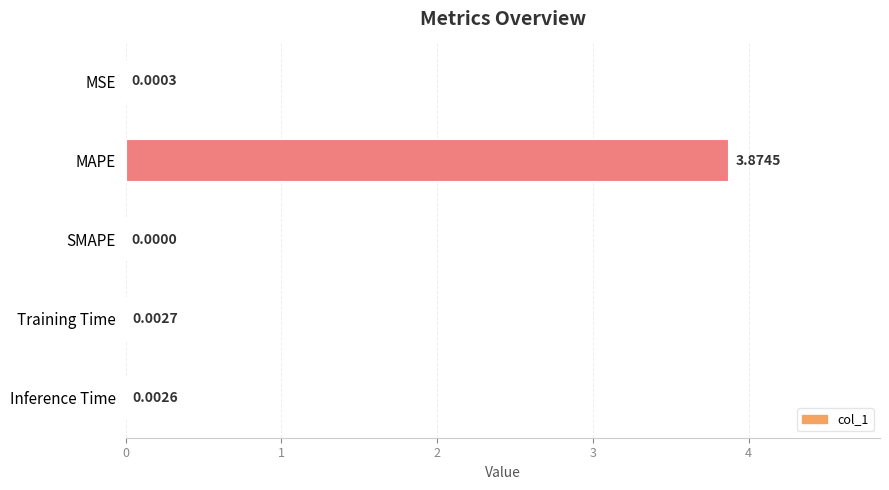

How many positive values are there?

4